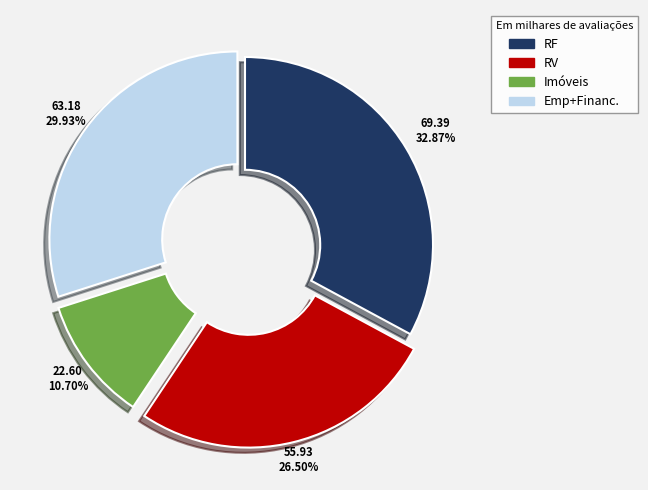

How many slices are in this pie chart?

4